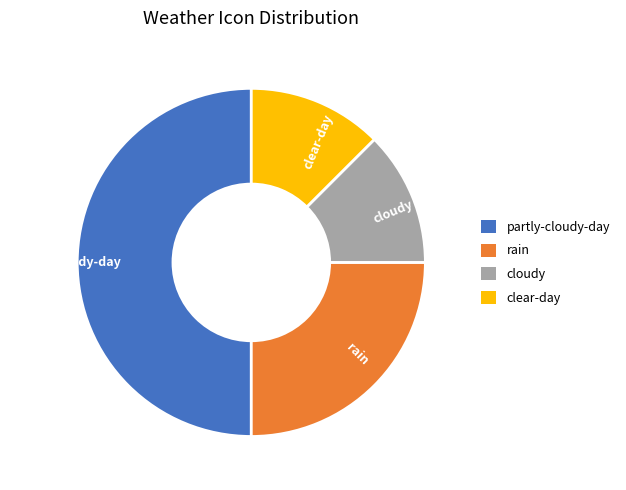

Do clear-day and partly-cloudy-day together represent more than half of the pie?

Yes